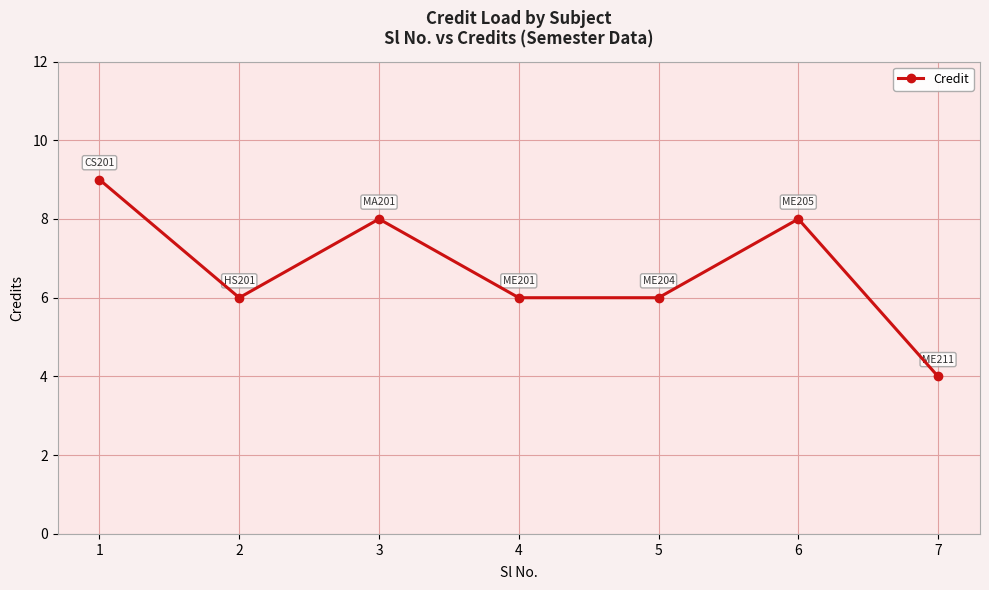

True or false: the data has more than 1 interior local peaks.

True